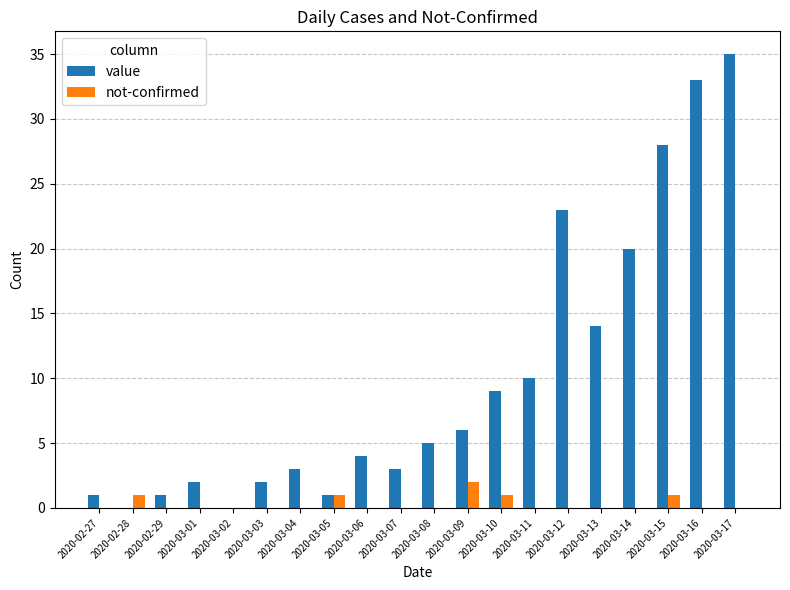

At which category is the sum across all series the highest?

2020-03-17